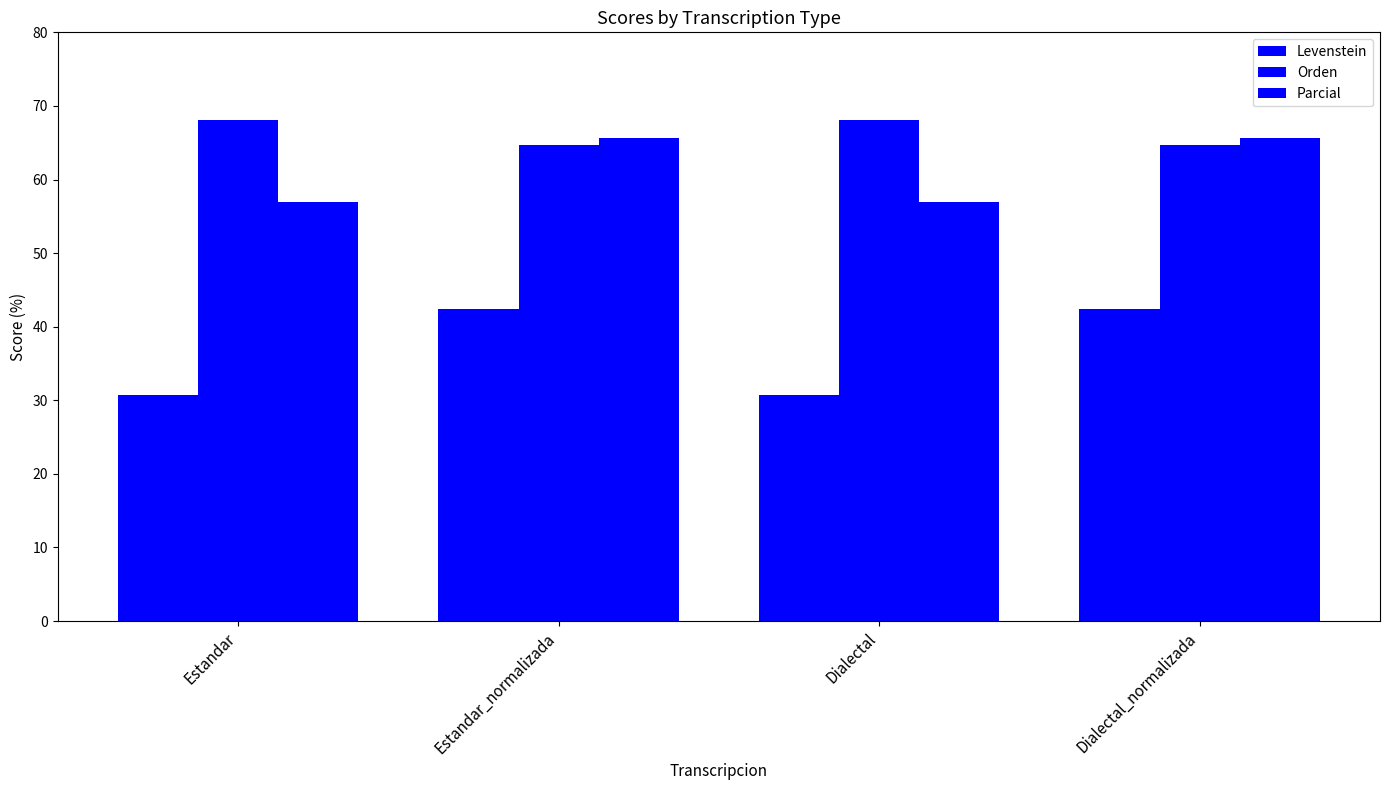

What is the label of the 4th bar from the right?

Estandar